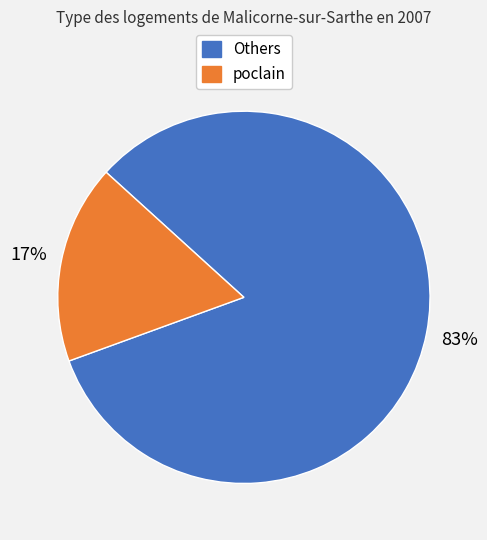

To the nearest percent, what is the average slice percentage?

50%